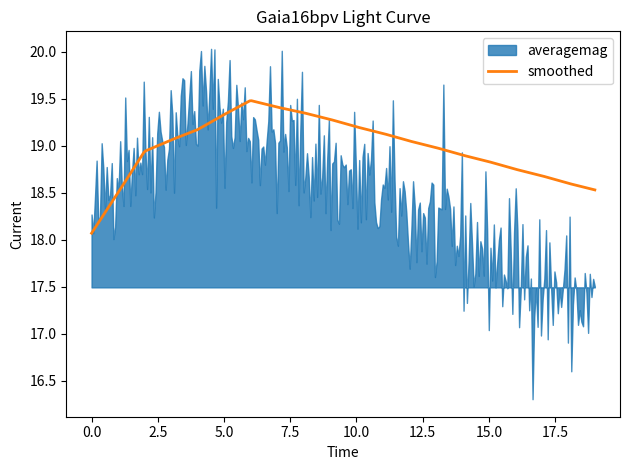

True or false: smoothed and averagemag cross at least once.

True